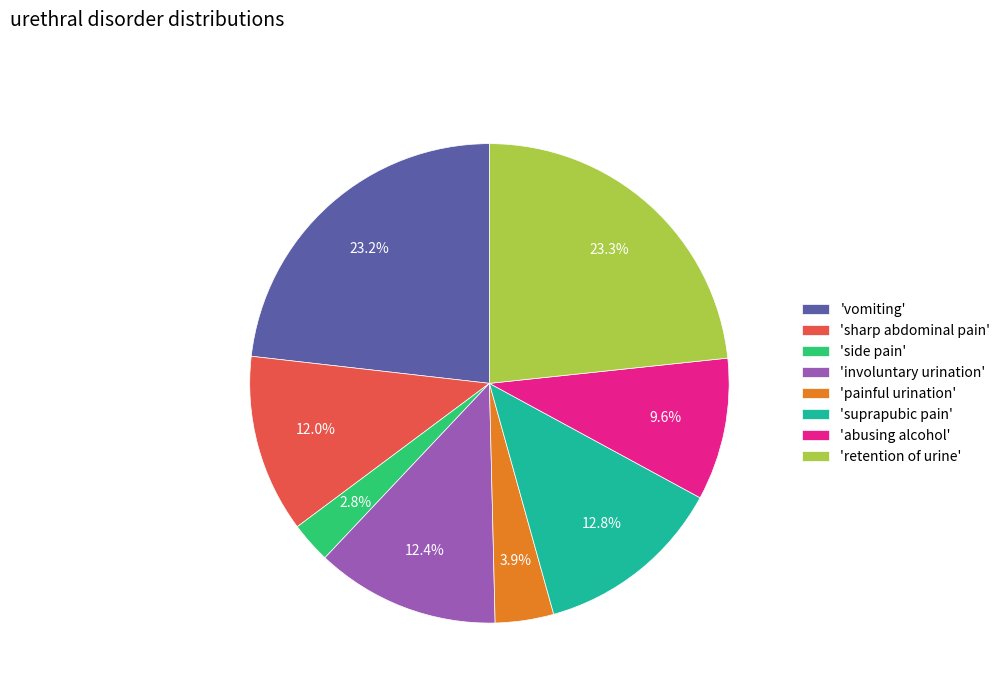

Which has a higher value, 'vomiting' or 'sharp abdominal pain'?

'vomiting'